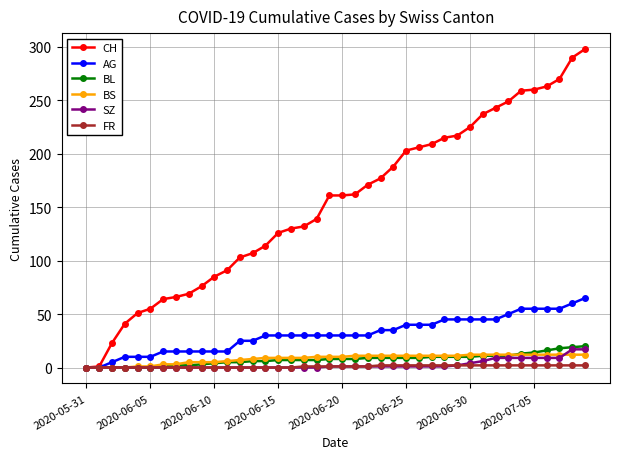

Which series has the largest range (max minus min)?

CH